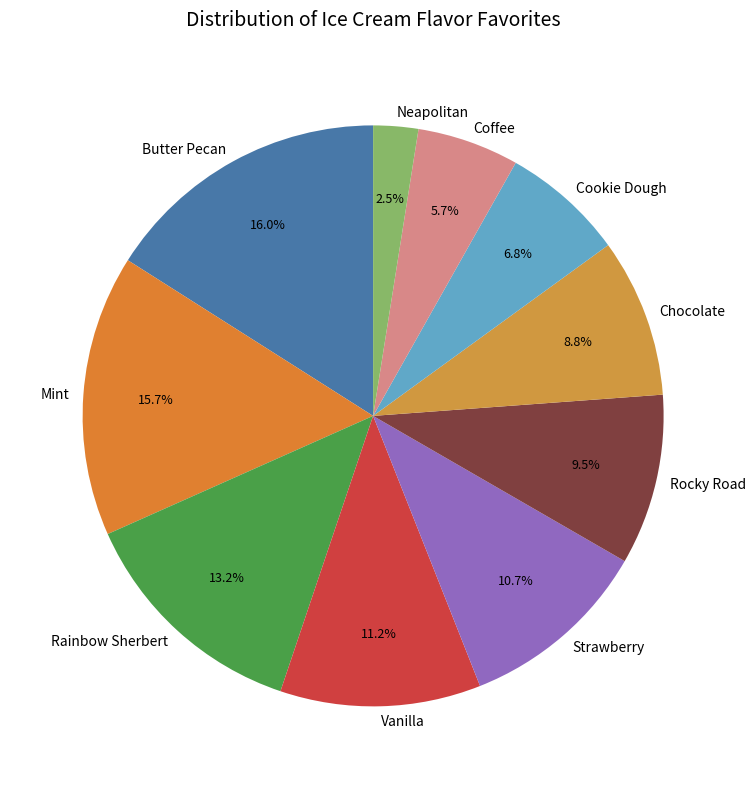

How much of the chart is everything except Strawberry?

89.3%